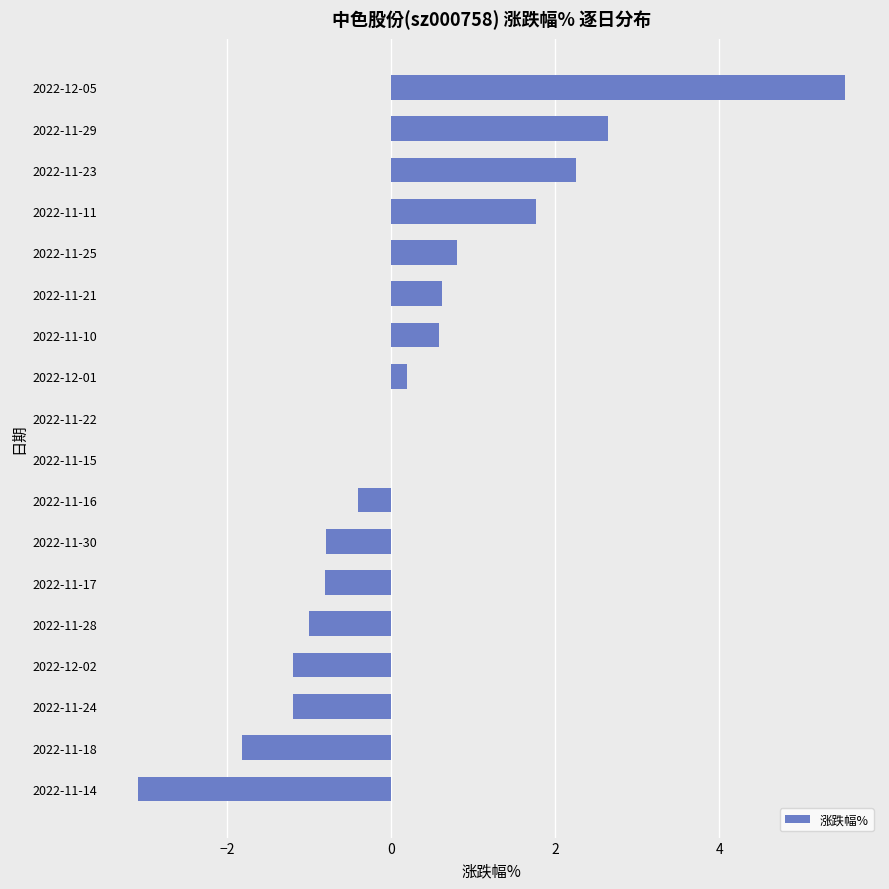

What is the change in value from 2022-11-14 to 2022-11-28?

+2.1